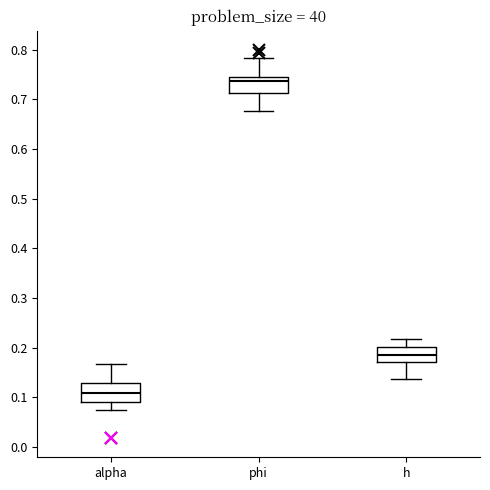

Which box's median line is the lowest?

alpha